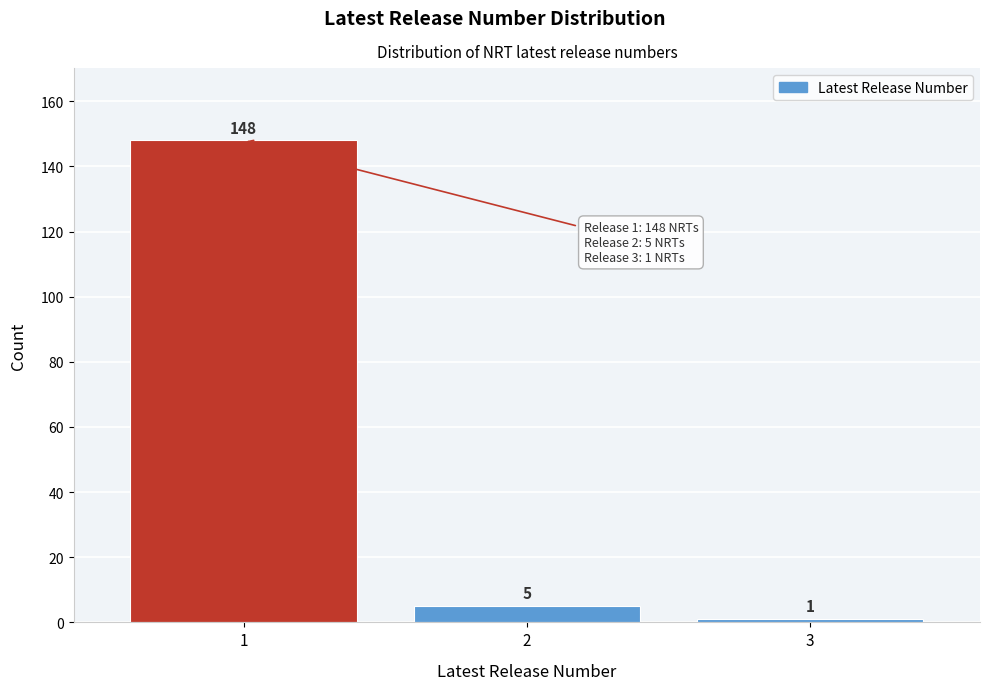

Which range on the x-axis has the tallest bar?

0.5 to 1.5